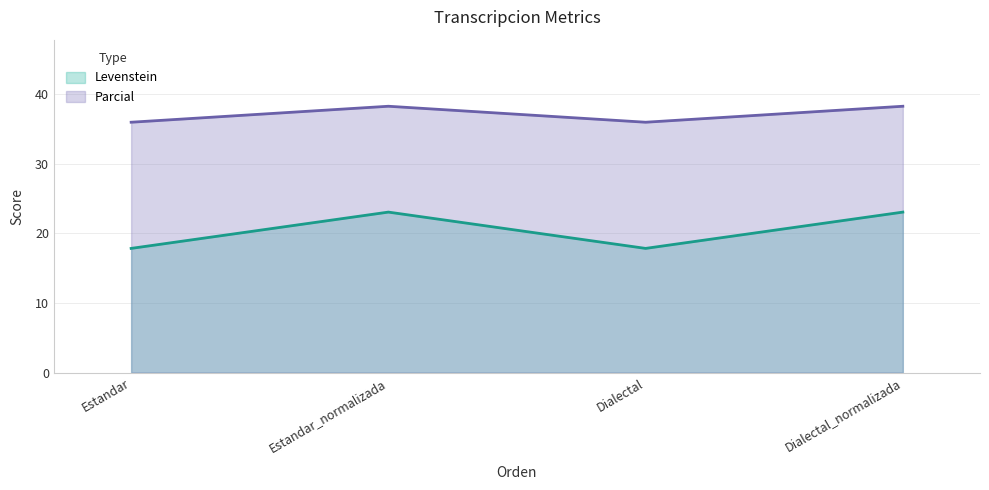

What is the minimum value shown in the chart?

17.9